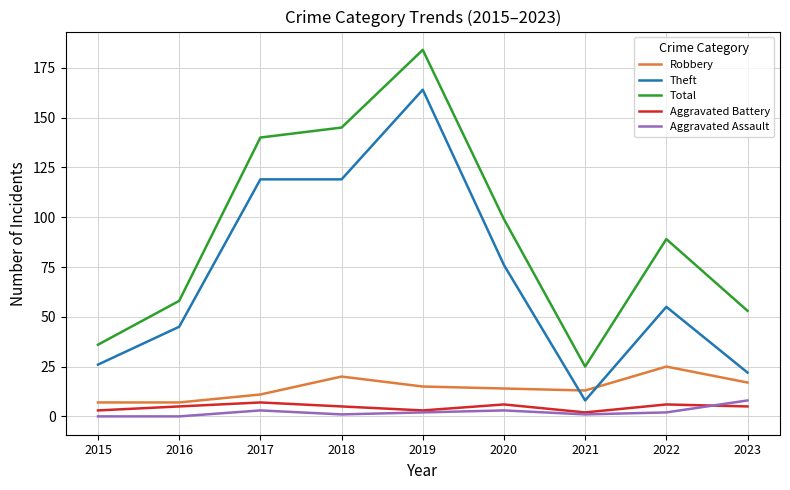

What is the greatest value displayed?

184